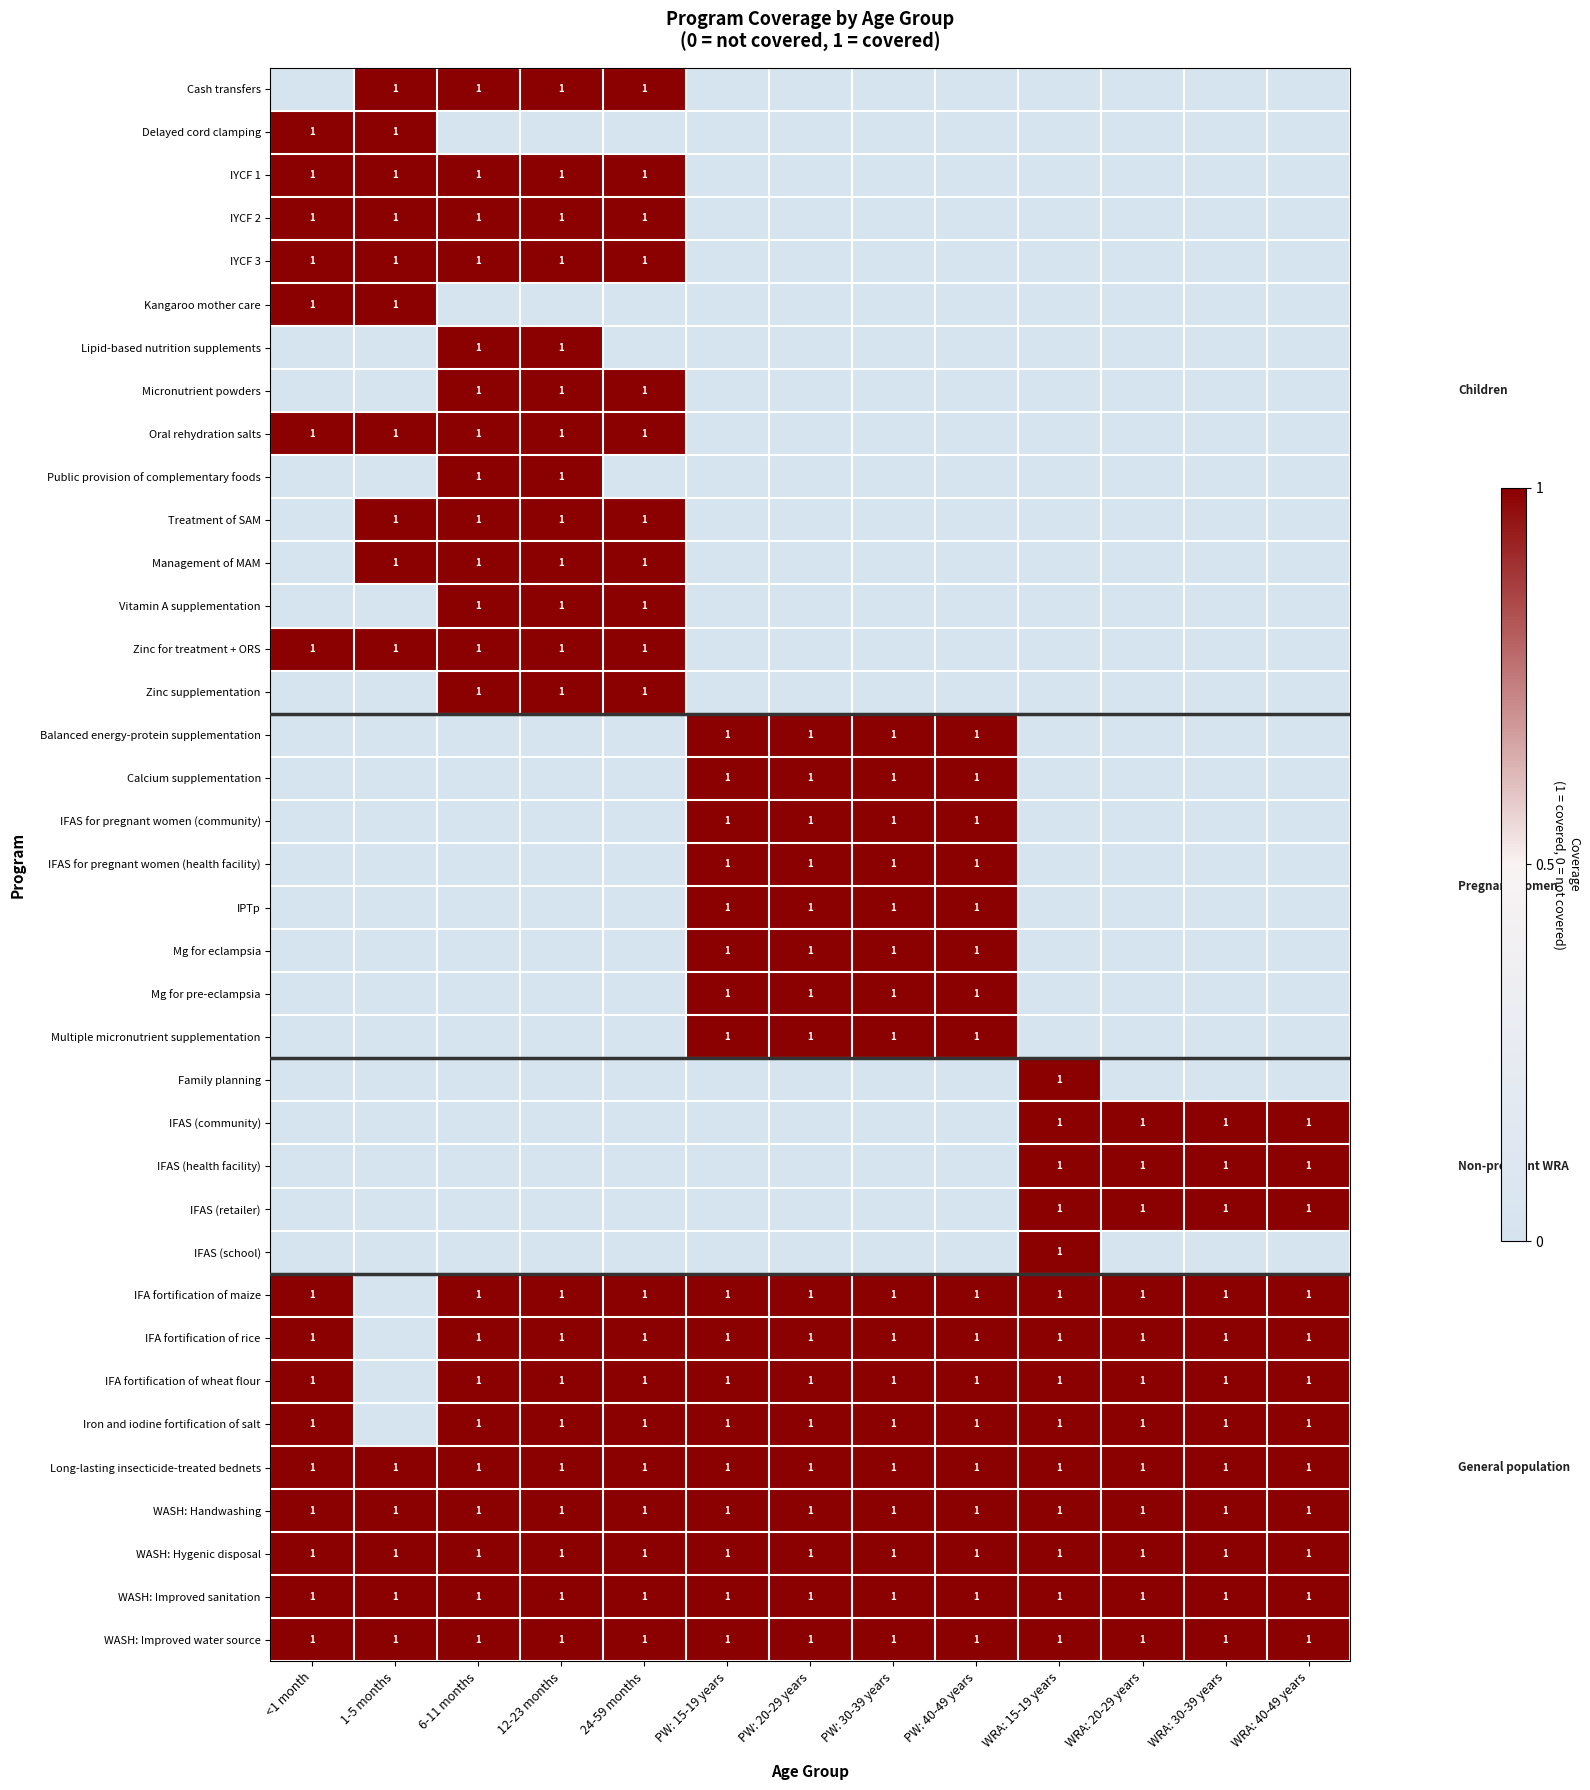

The IFA fortification of wheat flour series shows 1 at 24-59 months. True or false?

True